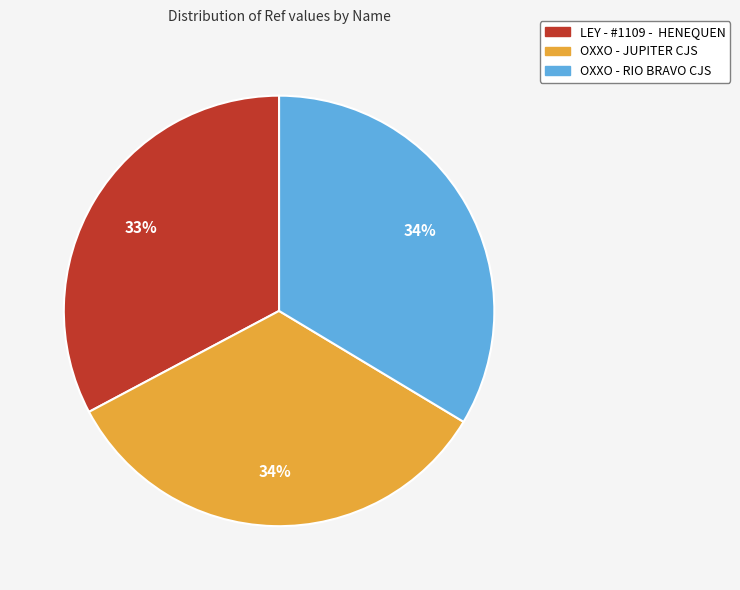

Approximately how many times larger is the value at OXXO - RIO BRAVO CJS compared to OXXO - JUPITER CJS?

1.0